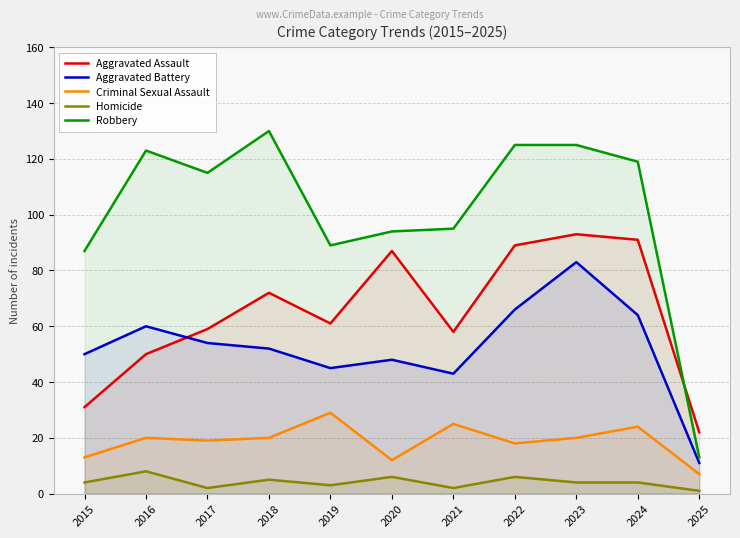

At which label does Criminal Sexual Assault first exceed 20?

2019